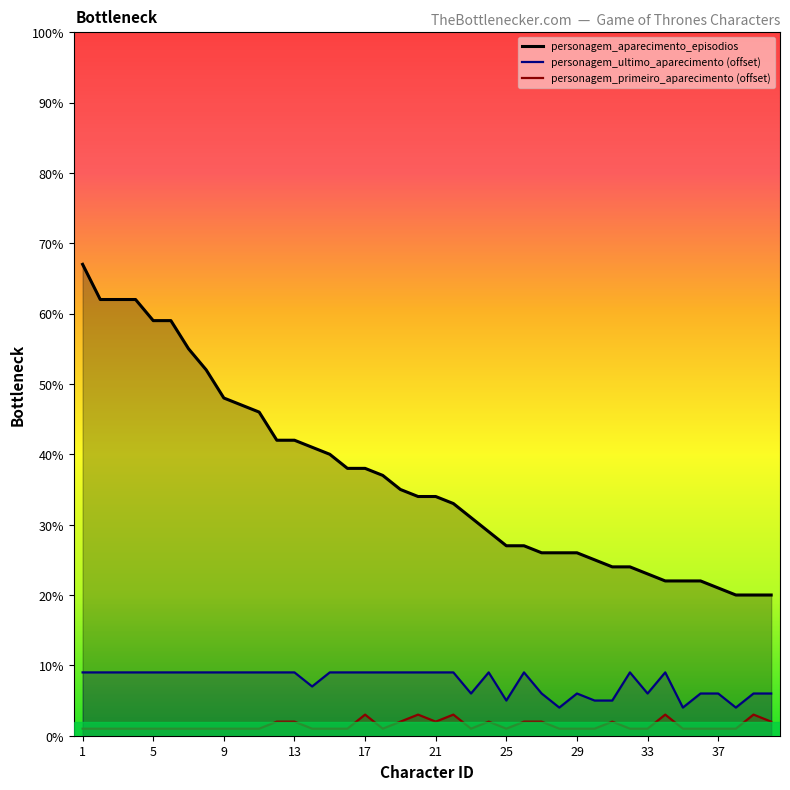

What is the difference between the second highest and second lowest values in the personagem_ultimo_aparecimento series?

5